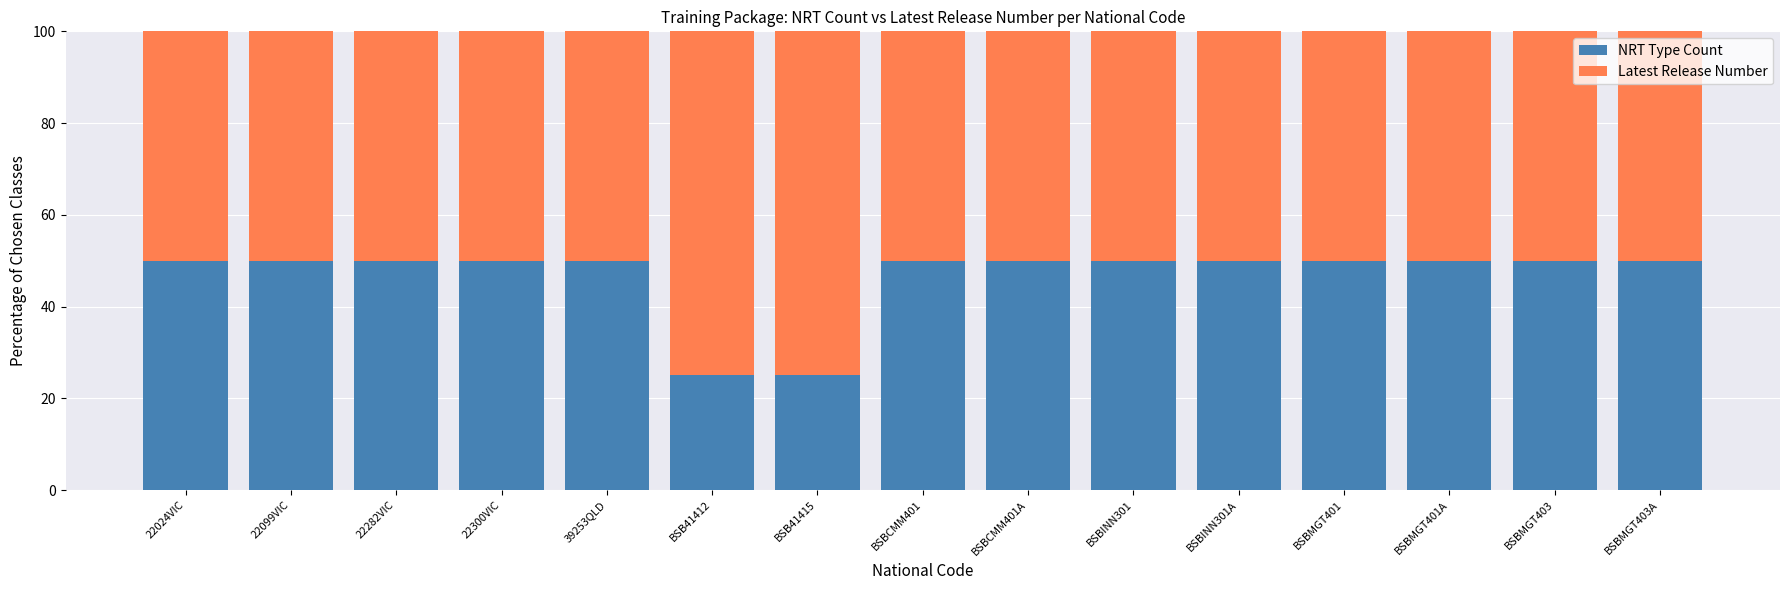

What is the highest value of the NRT Type Count series?

50